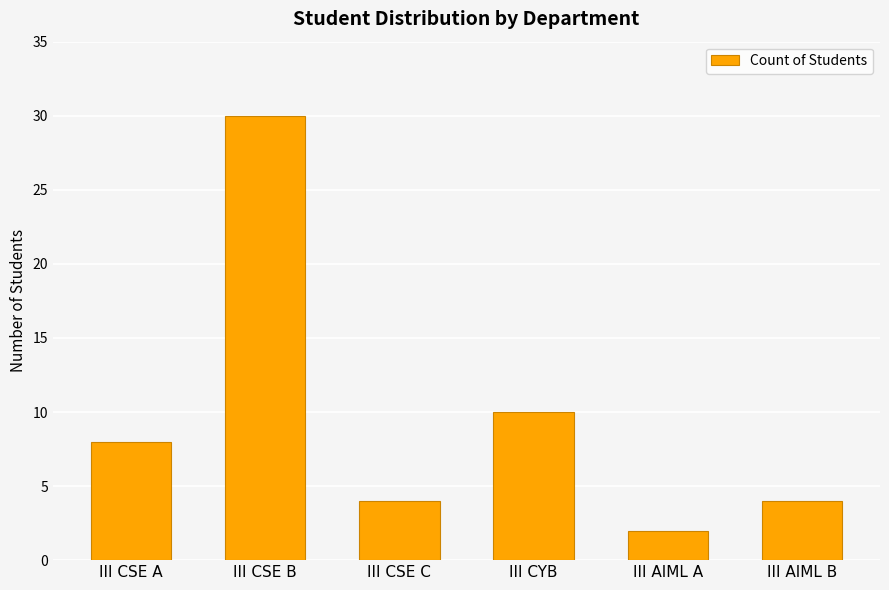

Reading left to right, transcribe all the data shown in this chart.

8	30	4	10	2	4